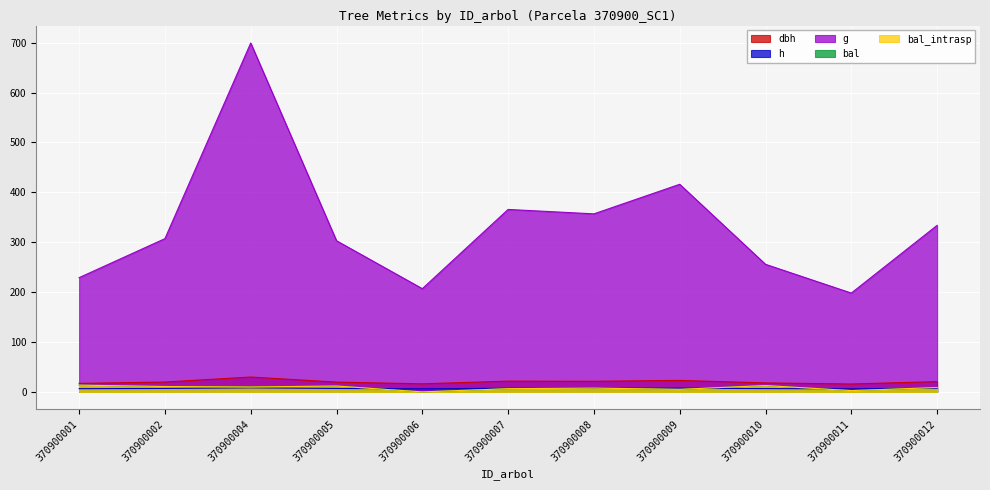

Reading right to left, extract all data points from this chart.

dbh: 20.6	15.9	18.0	23.0	21.3	21.6	16.2	19.6	29.8	19.8	17.1
h: 7.1	6.2	6.7	7.5	7.2	7.2	6.3	6.9	8.2	7.0	6.5
g: 333.8	198.1	255.7	416.1	356.8	365.7	206.9	302.9	699.2	307.2	229.0
bal: 8.8	2.6	12.8	5.2	7.7	6.5	0.0	11.8	9.8	10.8	13.6
bal_intrasp: 8.8	2.6	12.8	5.2	7.7	6.5	0.0	11.8	9.8	10.8	13.6